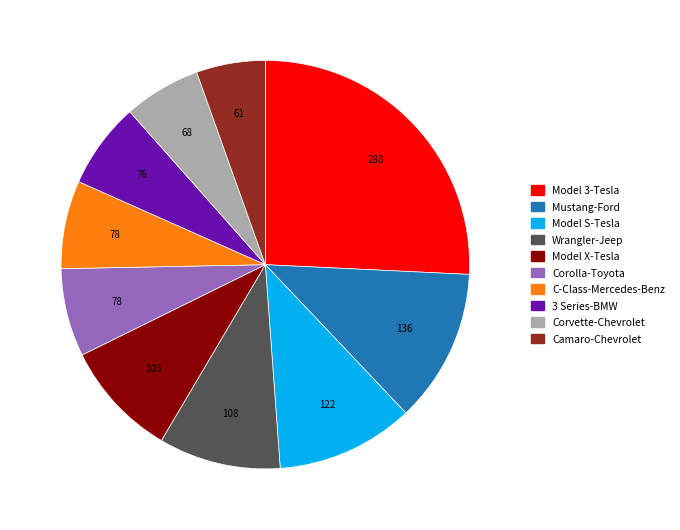

What is the largest slice in the pie chart?

Model 3-Tesla